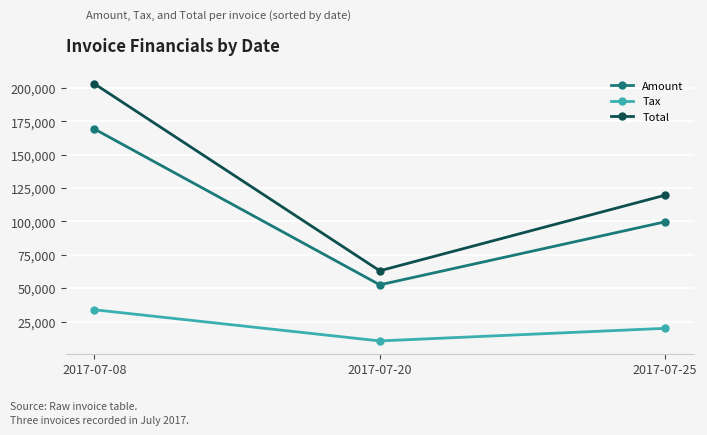

Which series has the largest total across all categories?

Total